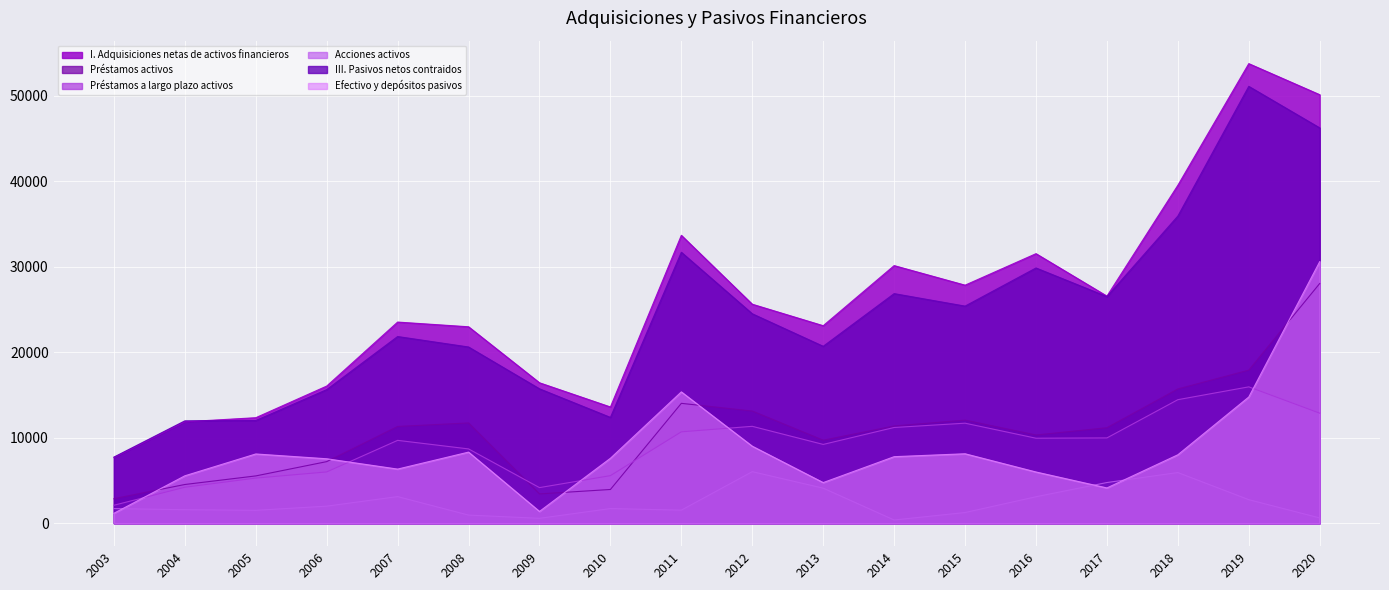

What is the difference between the second highest and second lowest values in the Acciones activos series?

5356